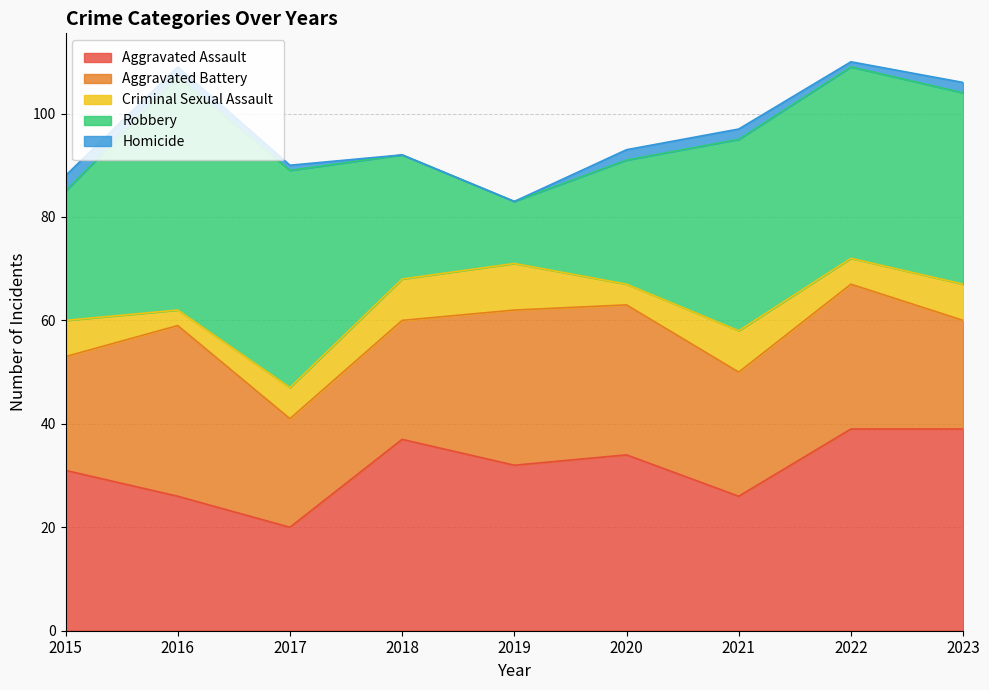

What is the difference between the highest and lowest values at 2017?

41